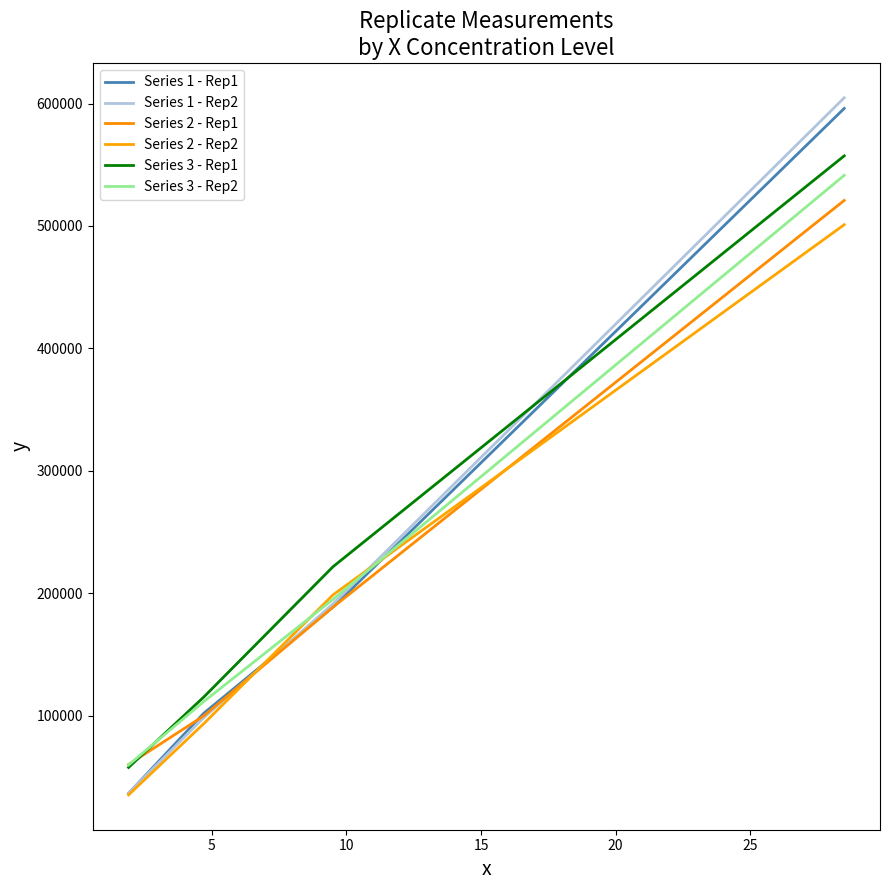

Is this an area chart (filled region under the line)?

No